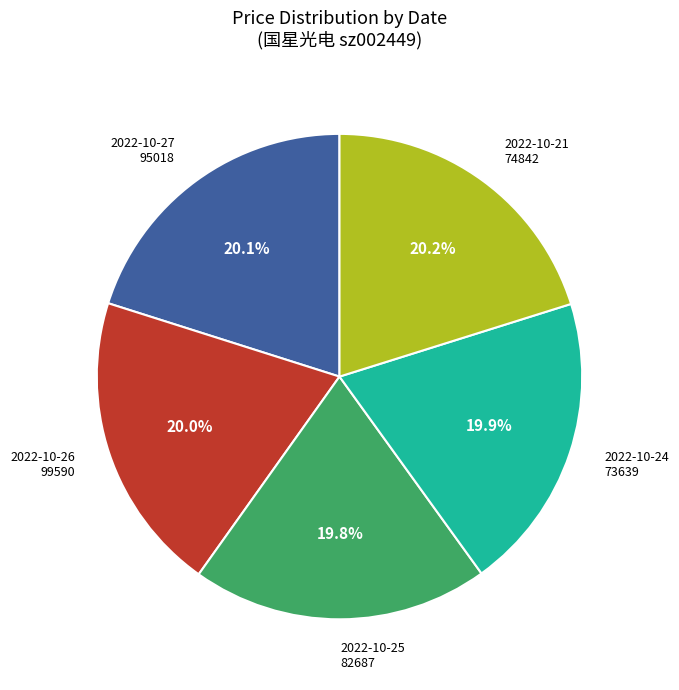

How much of the chart is everything except 2022-10-26 99590?

80.0%